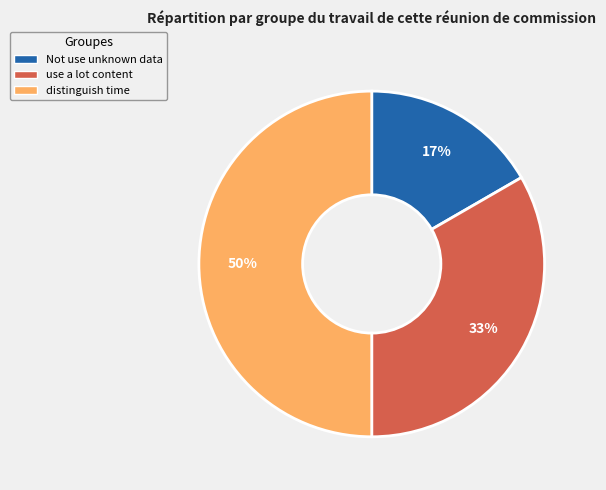

To the nearest percent, what percentage of the pie is distinguish time?

50%